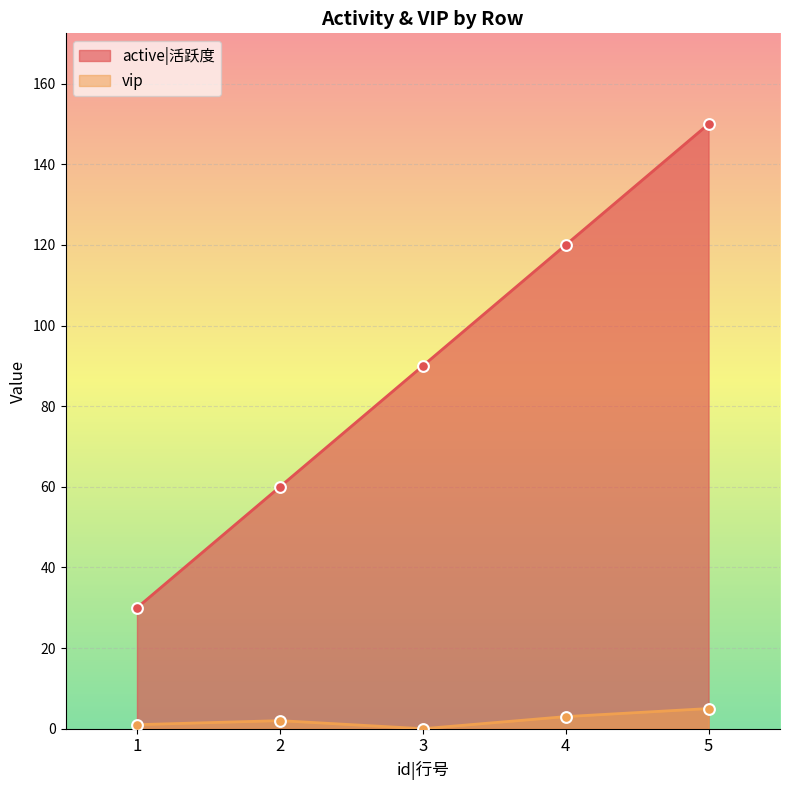

What are all the series names shown in the legend?

active|活跃度, vip